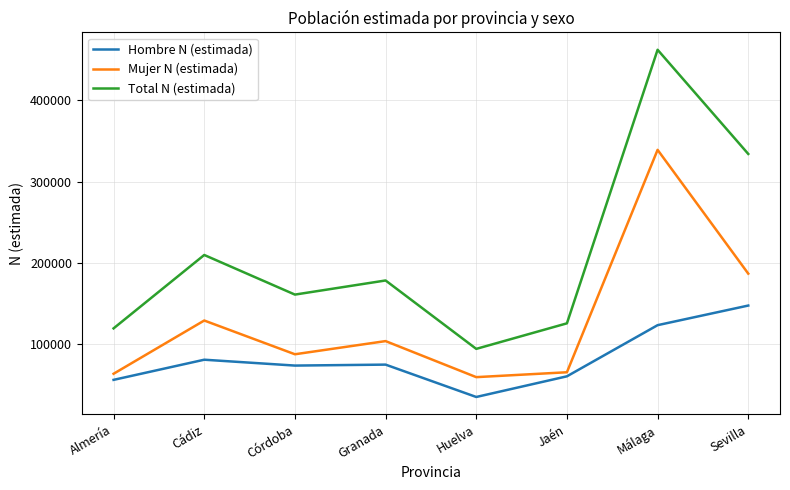

The Total N (estimada) series shows 277450 at Cádiz. True or false?

False